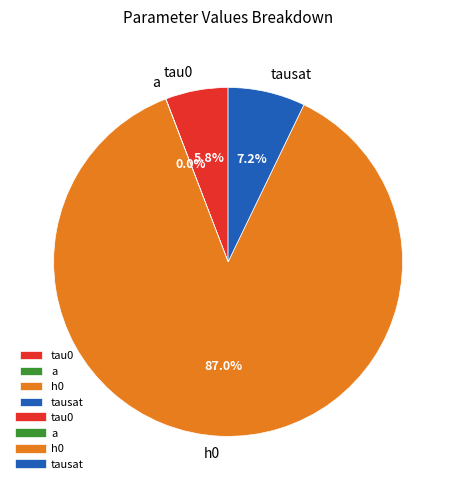

Which slice is the smallest?

a